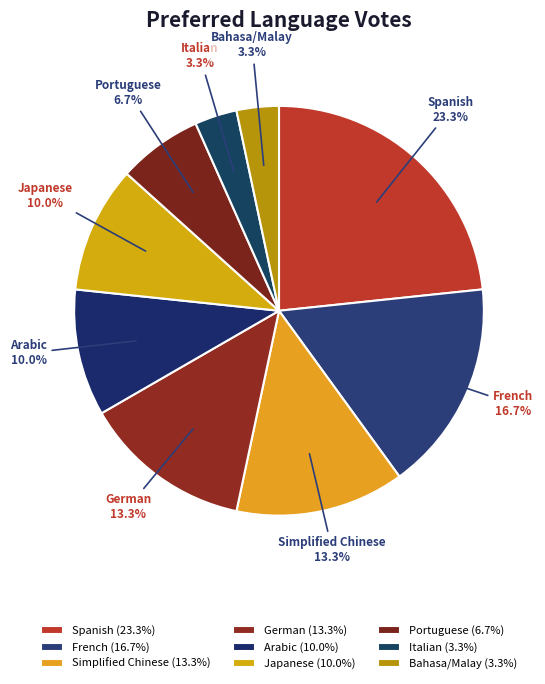

Which has a higher value, Bahasa/Malay or Arabic?

Arabic